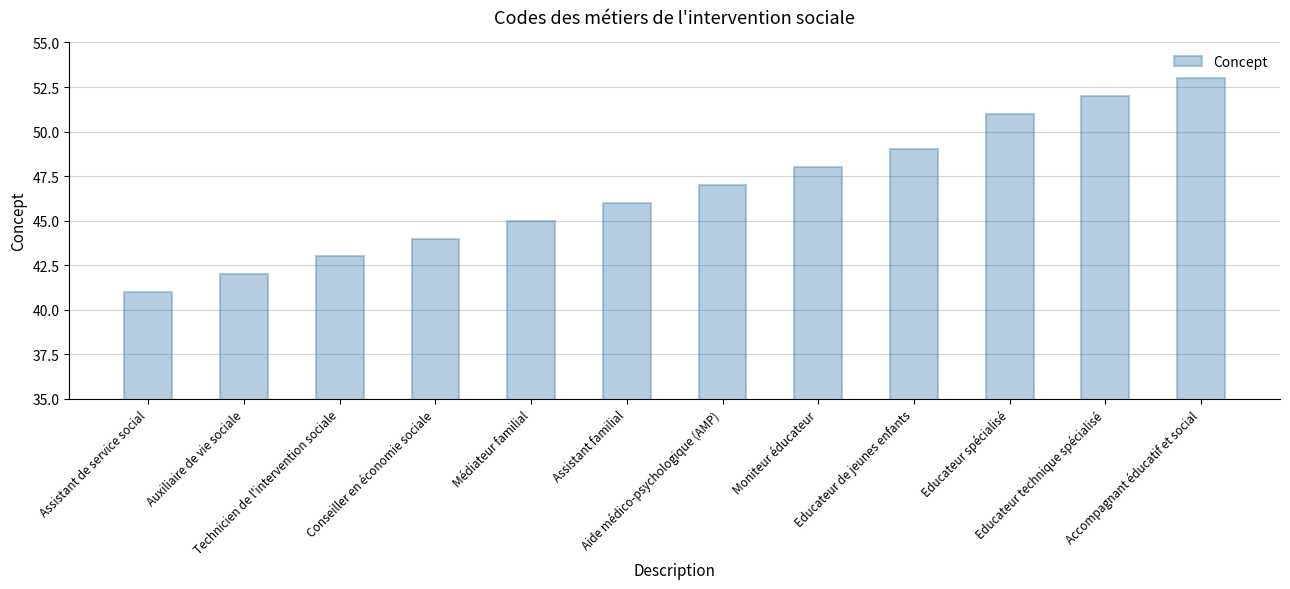

What is the average value?

47